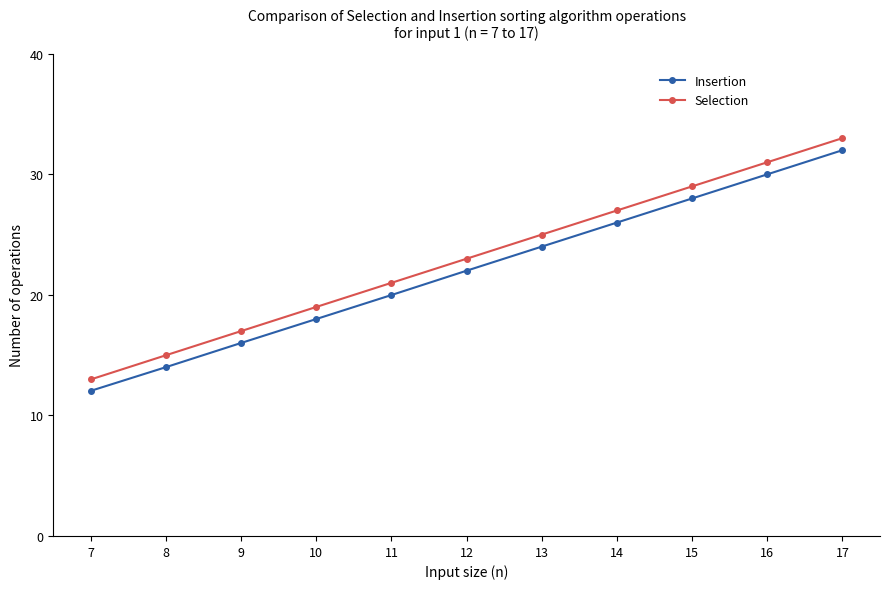

The value of Insertion at 13 is 24.0. True or false?

True